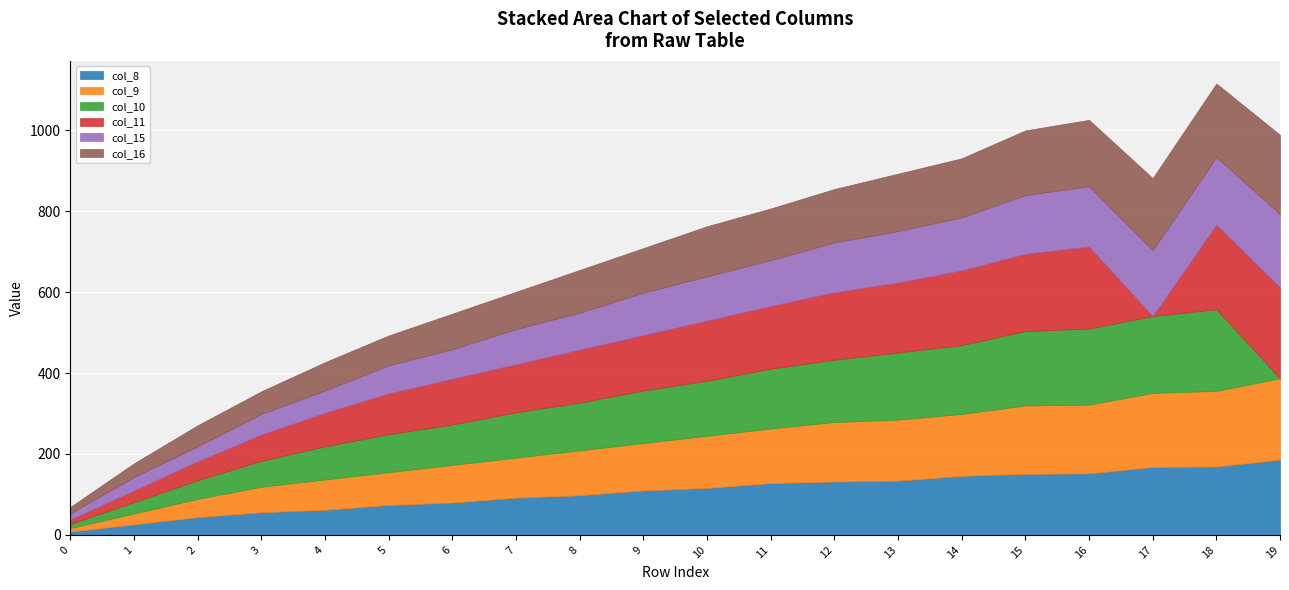

True or false: col_8 has a value of 42 at 14.

False